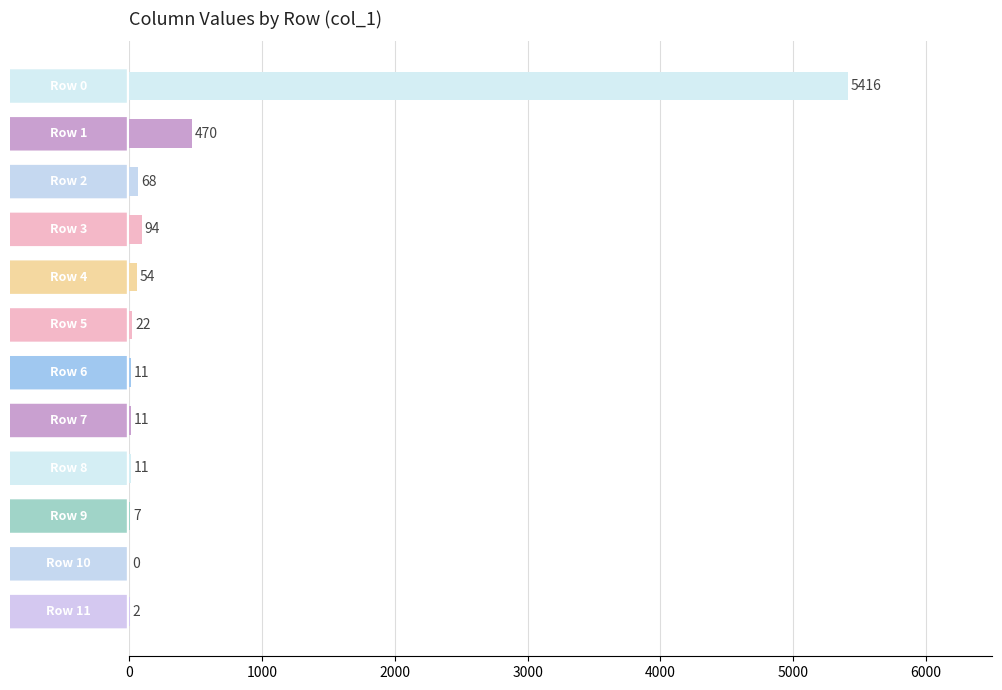

Count the number of categories in the chart.

12